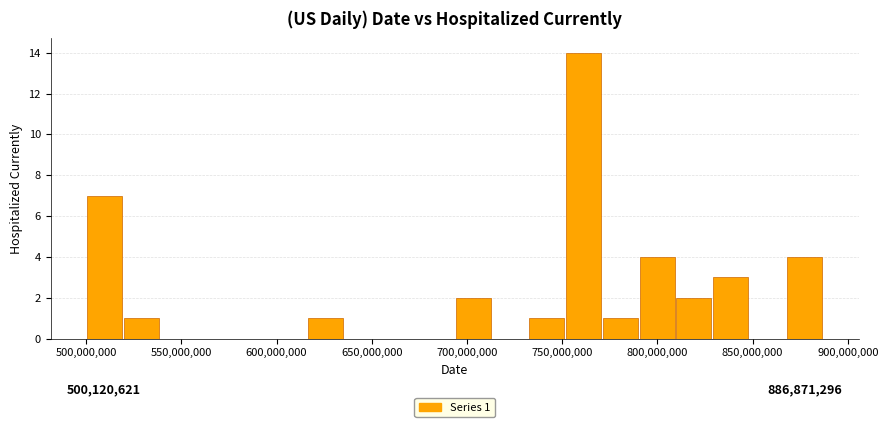

Read against the x-axis, roughly where is the centre of the tallest bar?

760000000